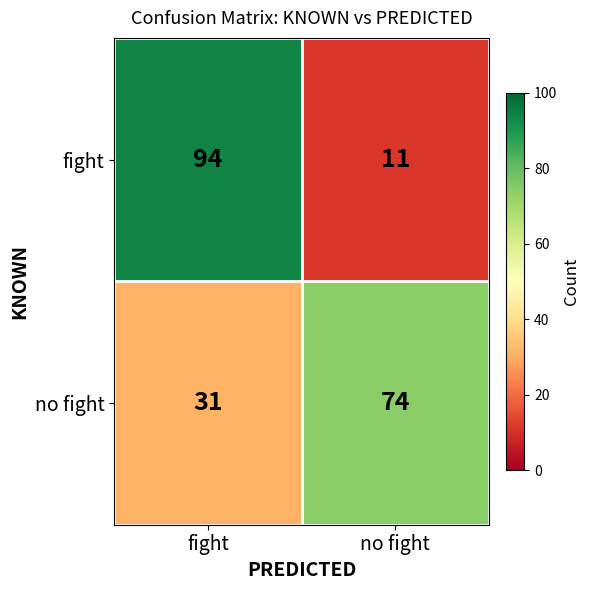

Reading left to right, transcribe all the data shown in this chart.

fight: 94	11
no fight: 31	74